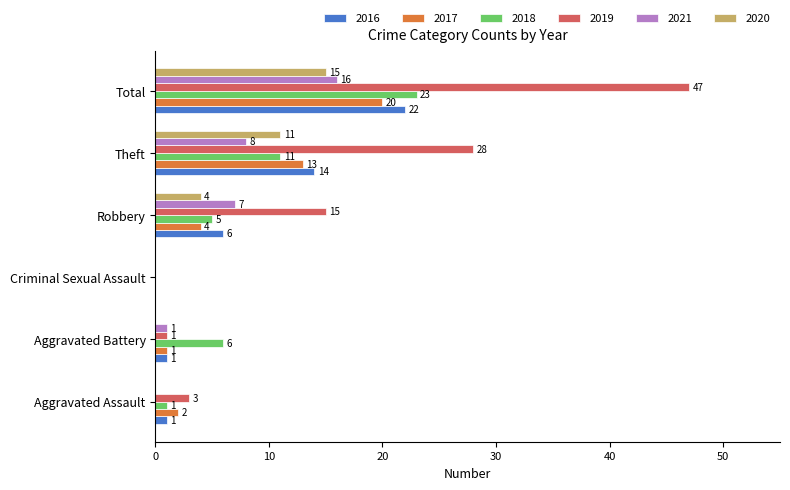

What is the difference between the 2017 values at Theft and Aggravated Battery?

12